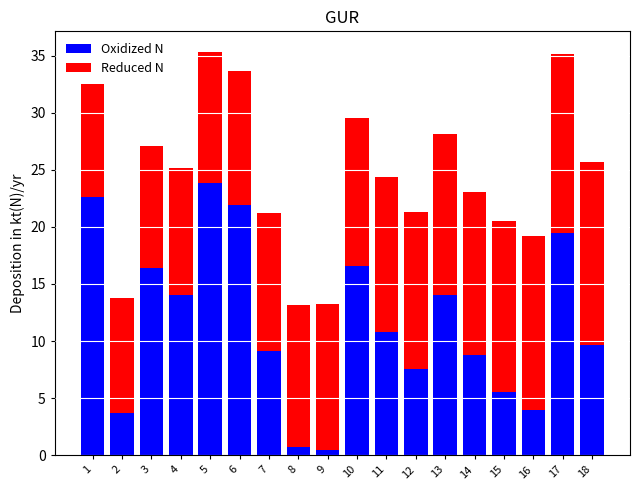

At which label does Oxidized N reach its peak?

5